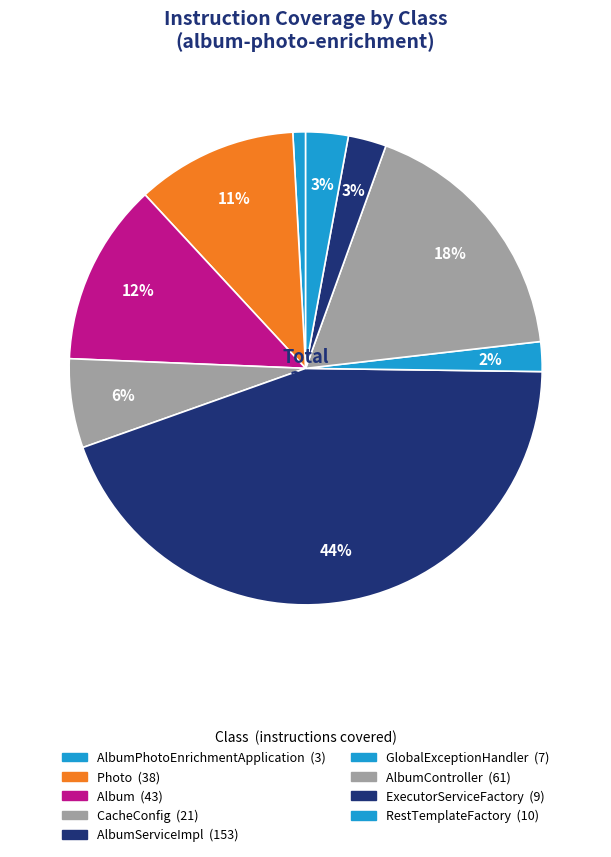

How many slices are in this pie chart?

9